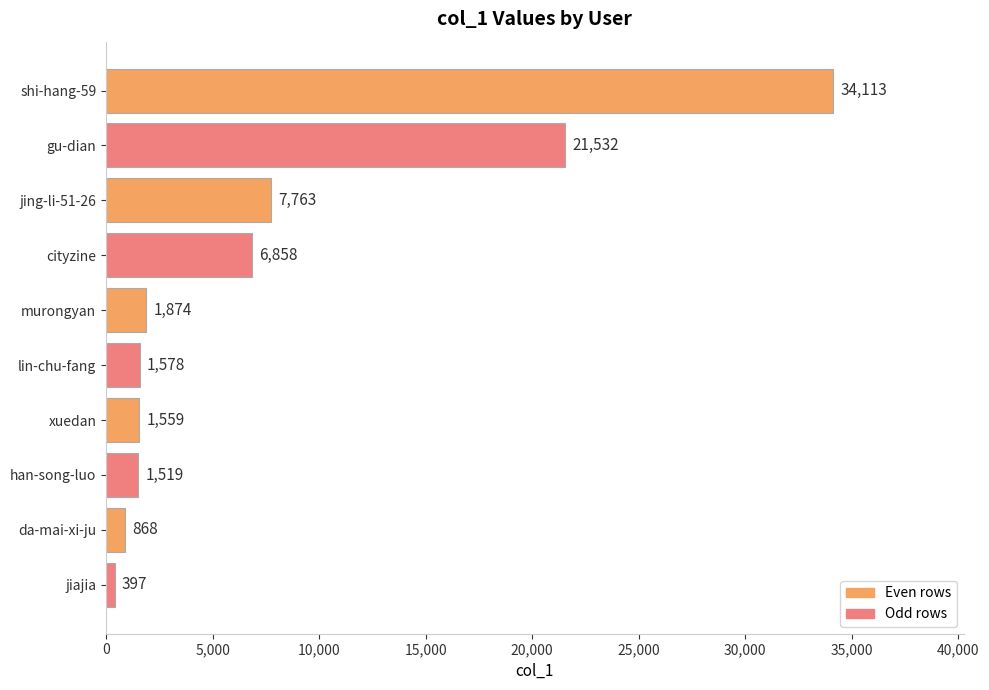

What is the difference between the maximum and minimum values?

33716